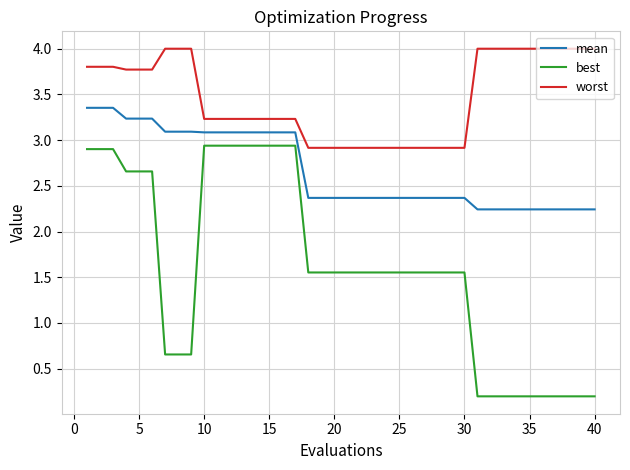

Is this an area chart (filled region under the line)?

No